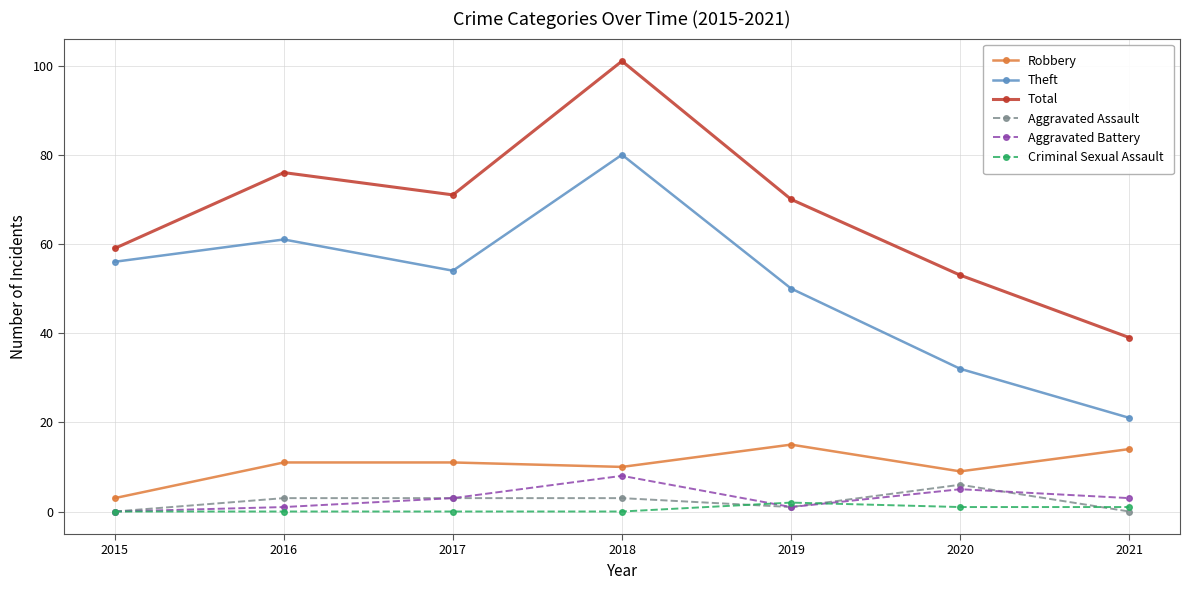

True or false: Criminal Sexual Assault has a value of 1 at 2021.

True